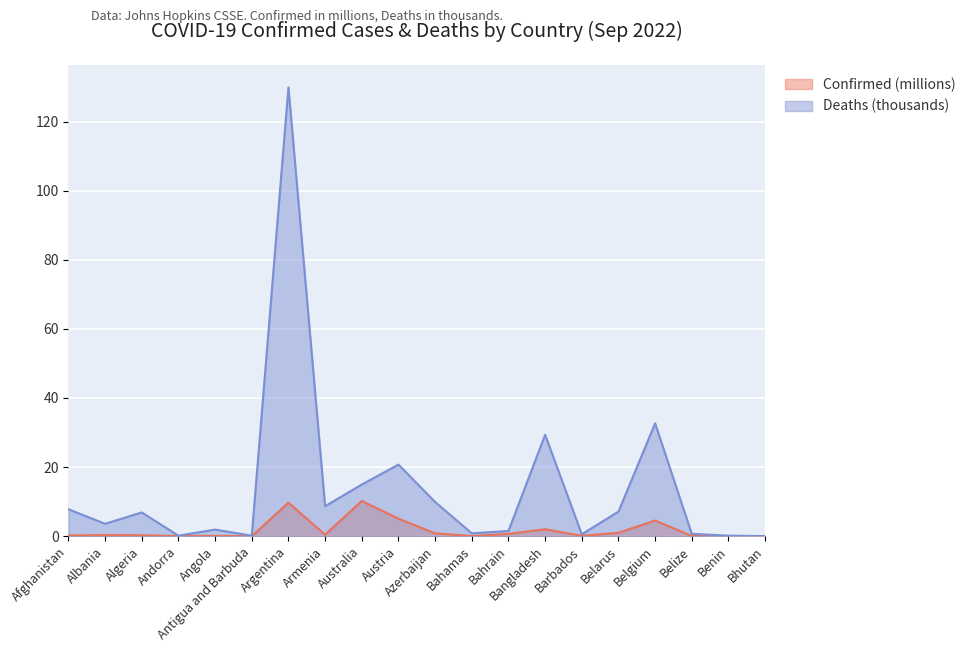

What is the greatest value displayed?

129.9